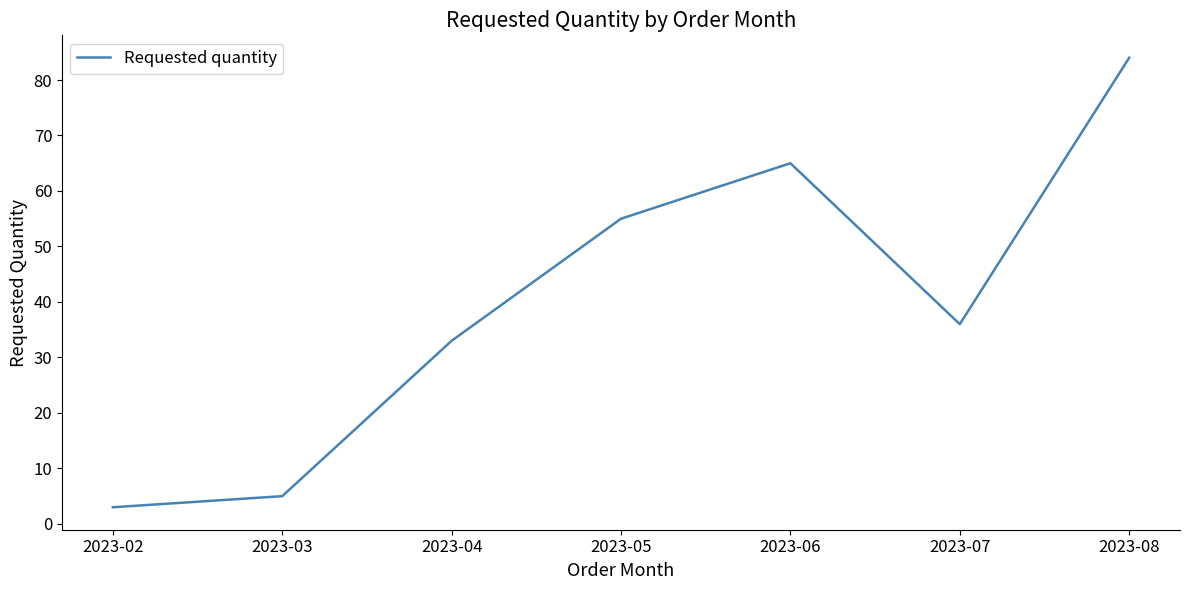

What is the difference between the maximum and minimum values?

81